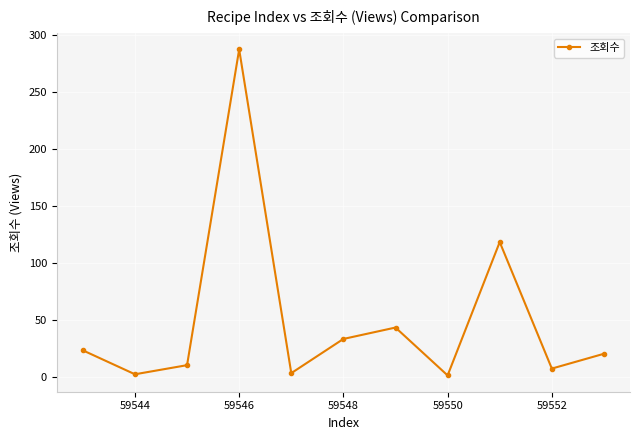

What is the greatest value displayed?

287